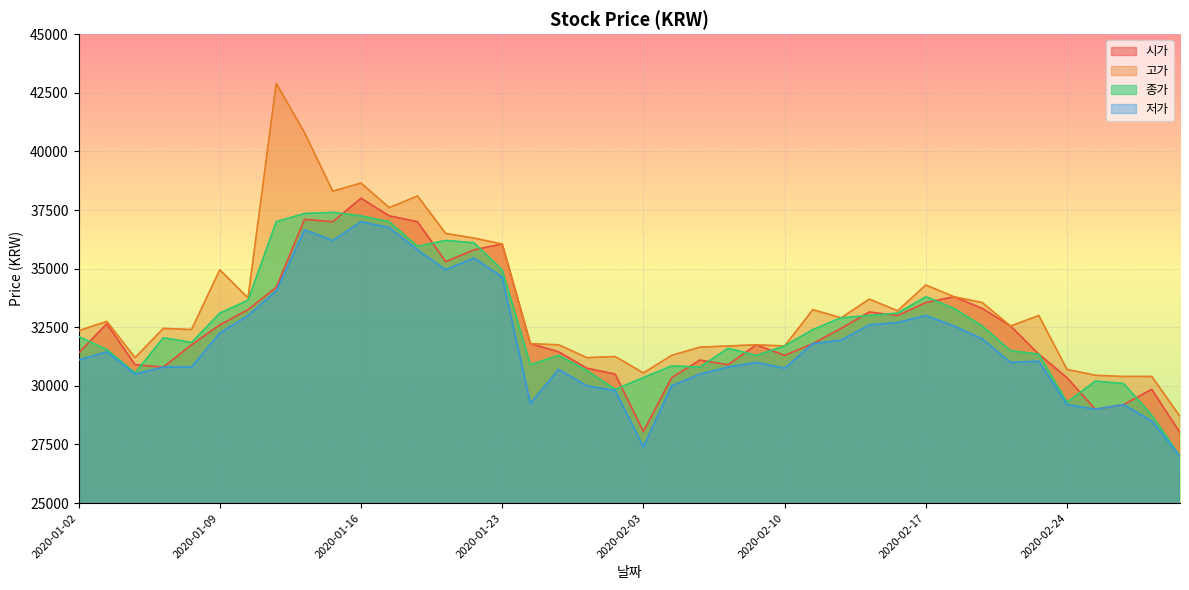

Between 2020-01-28 and 2020-02-19, which is larger?

2020-02-19